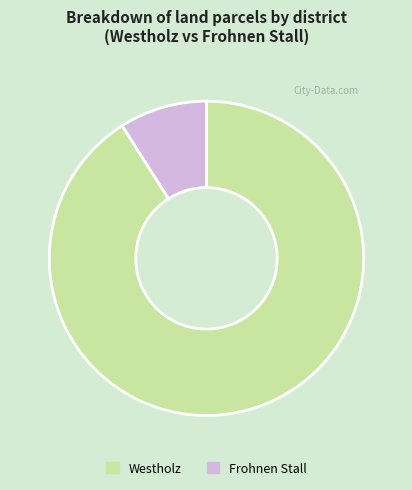

Which has a higher value, Frohnen Stall or Westholz?

Westholz